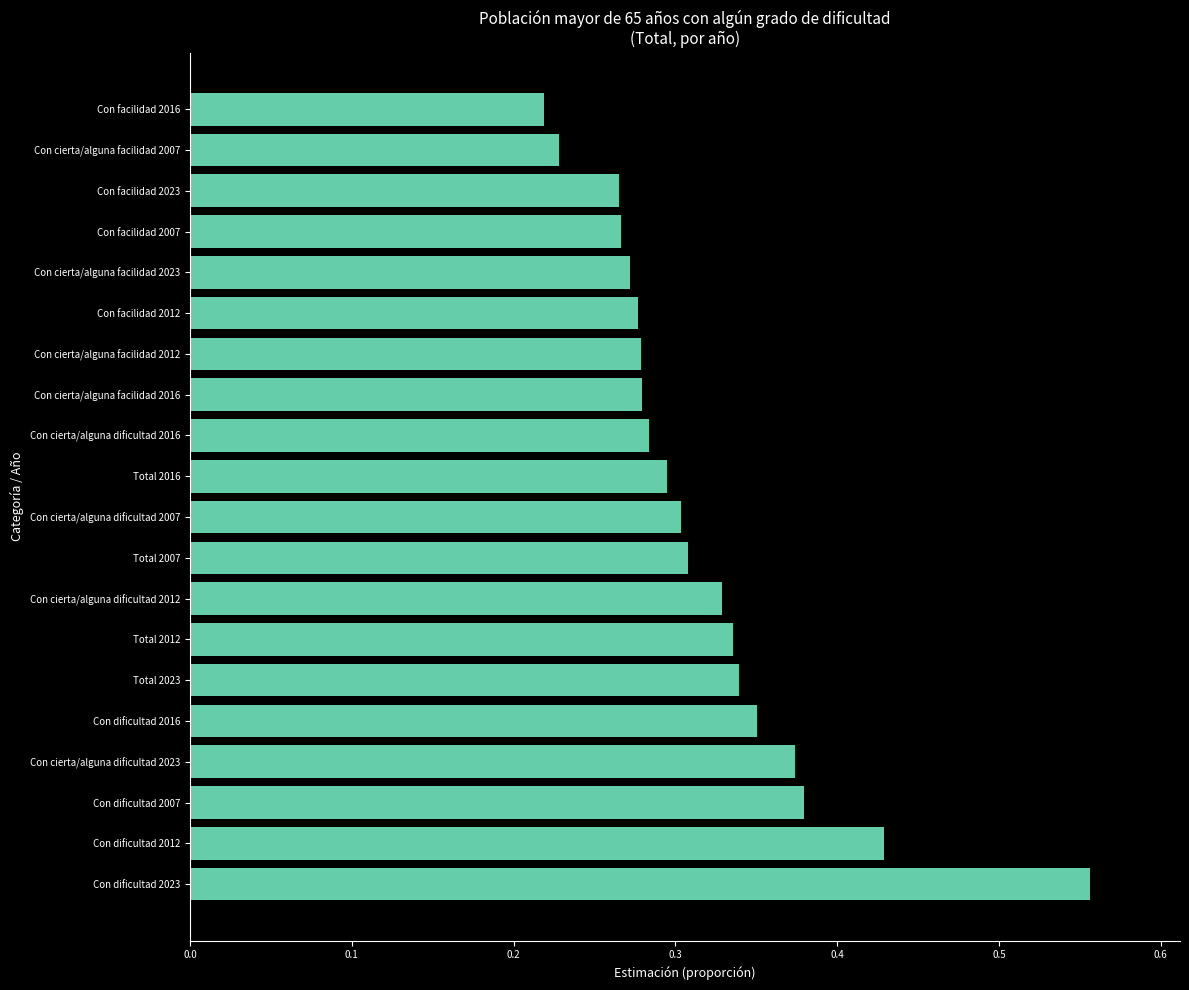

What is the sum of all values?

6.4